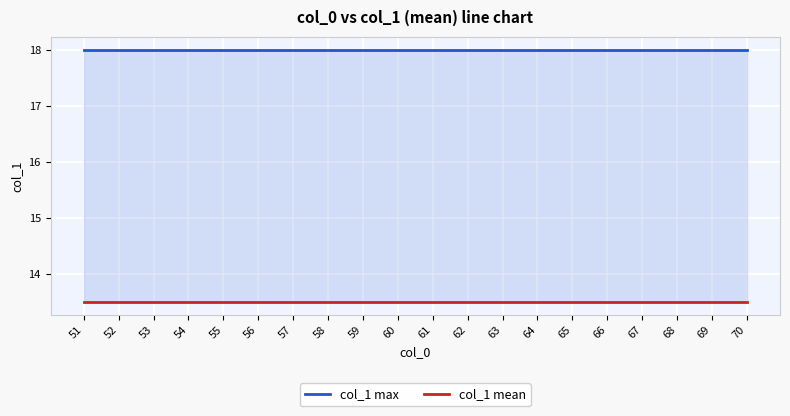

What is the value of the col_1 max point at the 17th from the left?

18.0